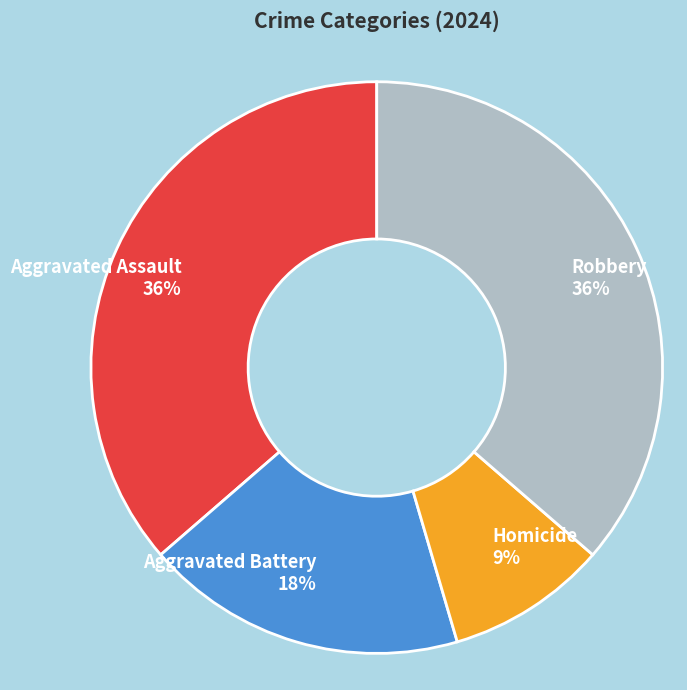

Which slice is the smallest?

Homicide